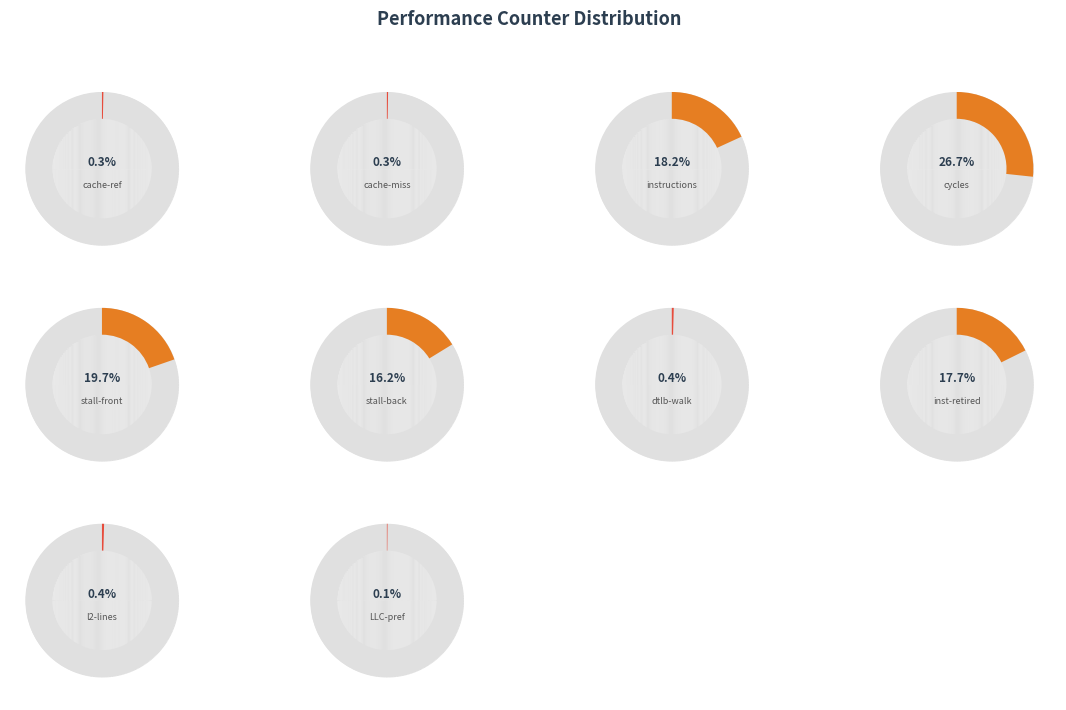

True or false: instructions accounts for 18% of the total.

True